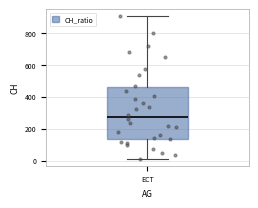

Read this box plot against the y-axis: the position of the median line, the range covered by the box, and the ends of both whiskers. The values are not printed on the chart, so give them approximately, as read against the axis.

median 280, box 140 to 460, whiskers 20 to 900